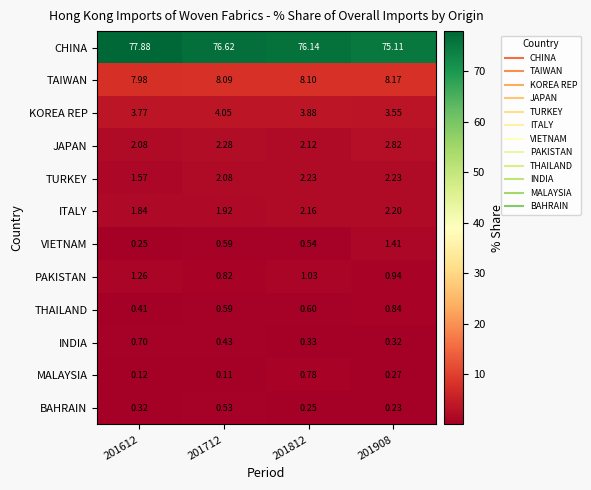

How many distinct data groups are displayed?

12